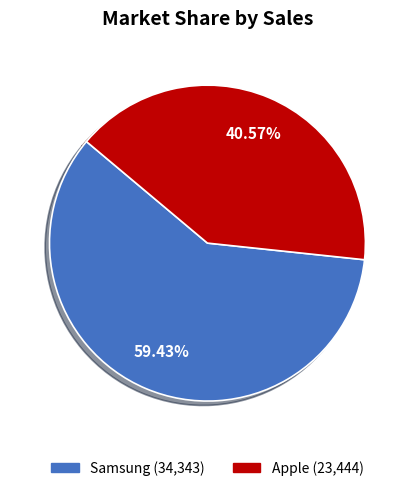

Combined, what portion of the pie is Apple and Samsung?

100.0%